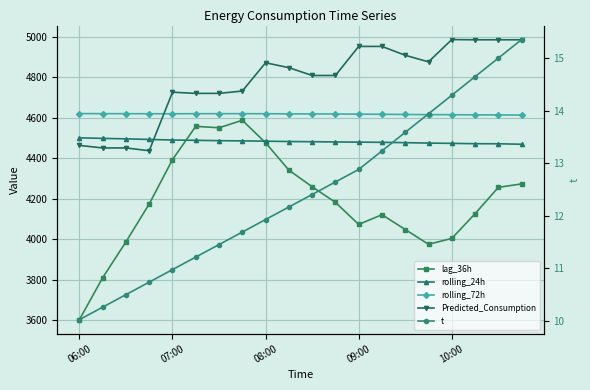

Is it true that Predicted_Consumption equals 4908.7 at 14?

True